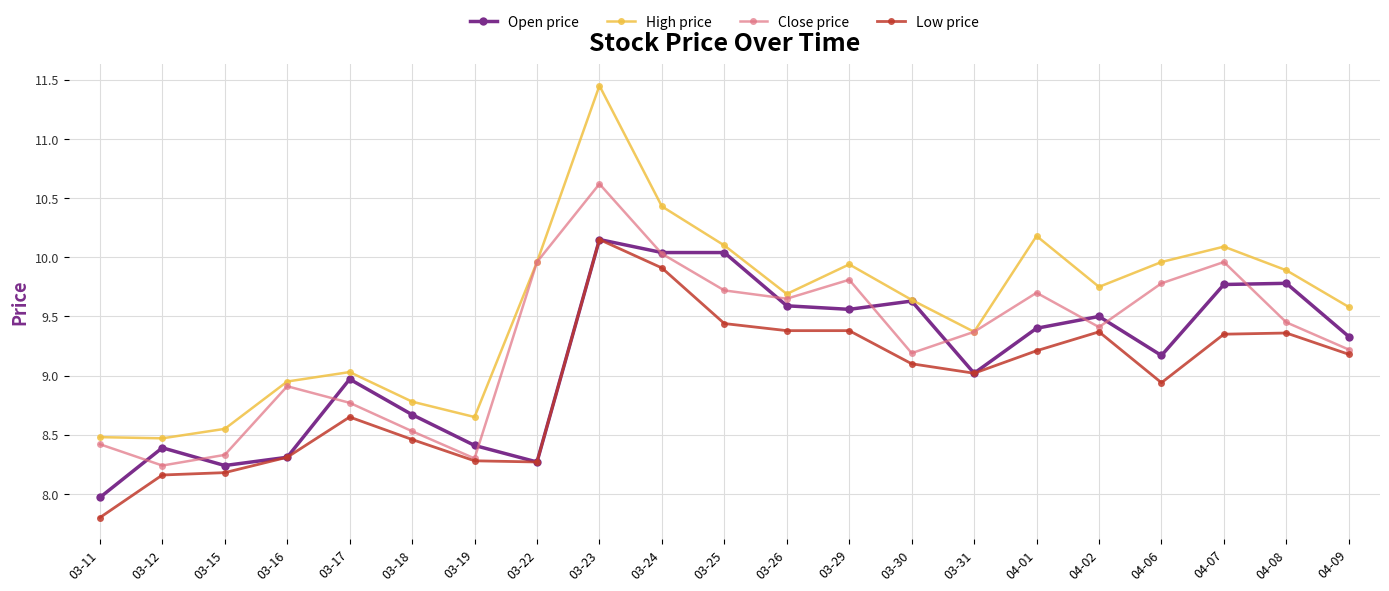

At which category does the chart reach its peak across all series?

03-23